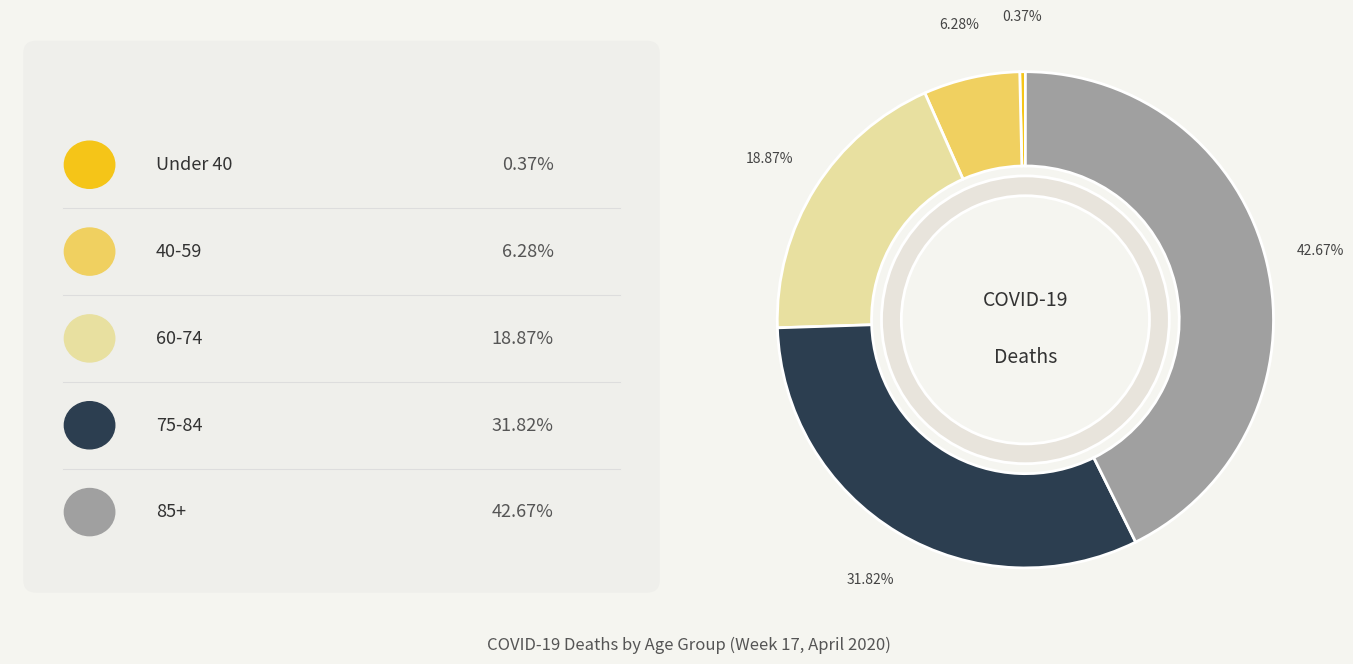

Is there any slice that represents more than half of the pie?

No